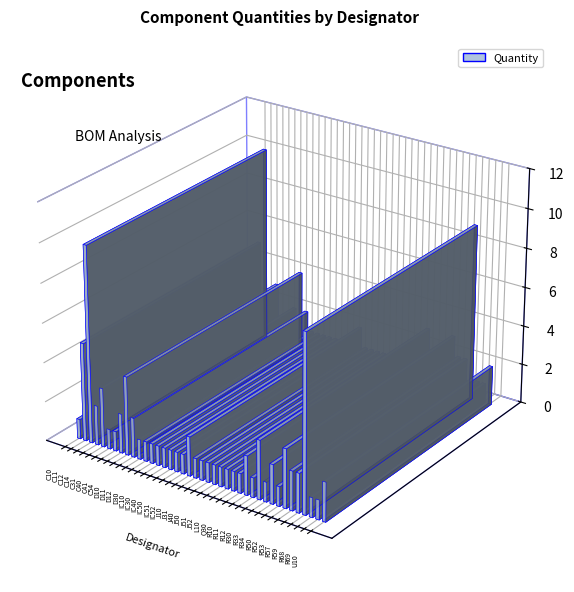

What is the maximum value shown in the chart?

10